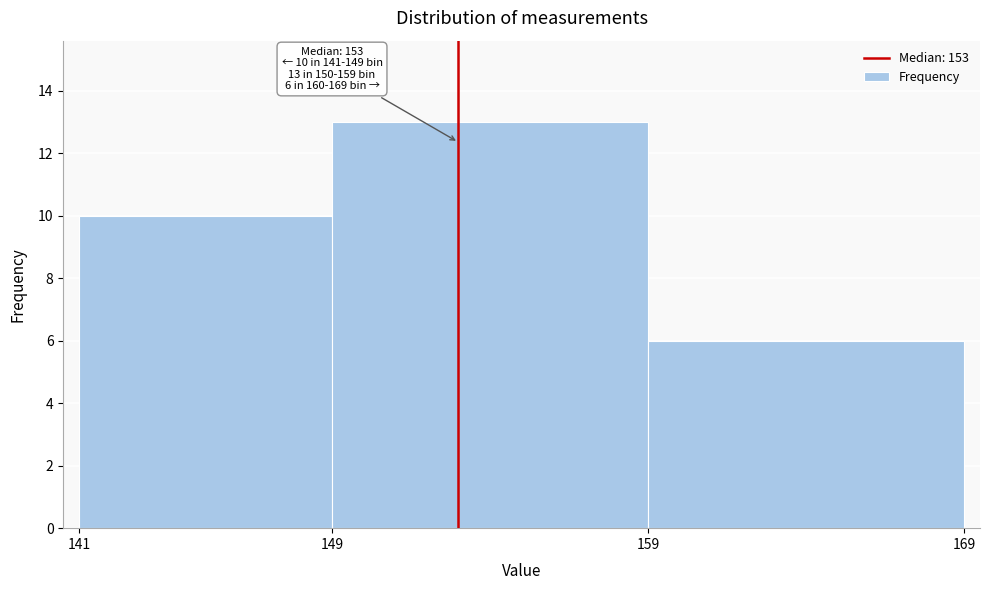

Over which range of the x-axis is the bar tallest?

149 to 159